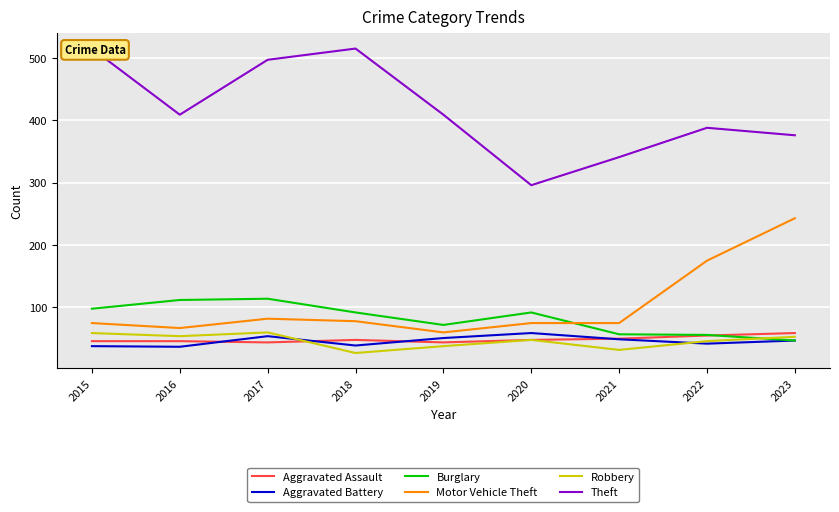

True or false: Motor Vehicle Theft and Burglary intersect in this chart.

True